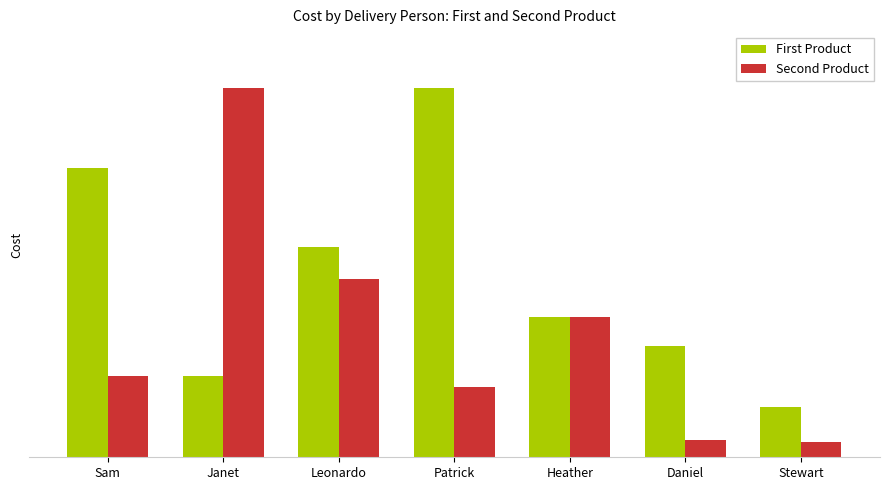

At how many categories does at least one series exceed 2249?

3